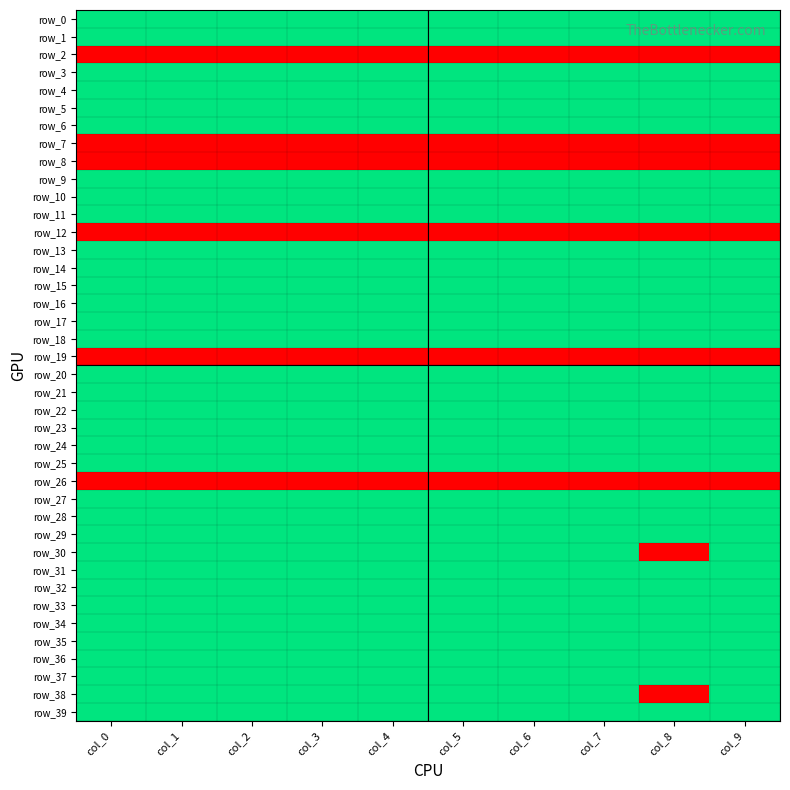

At which label does row_0 reach its peak?

col_0